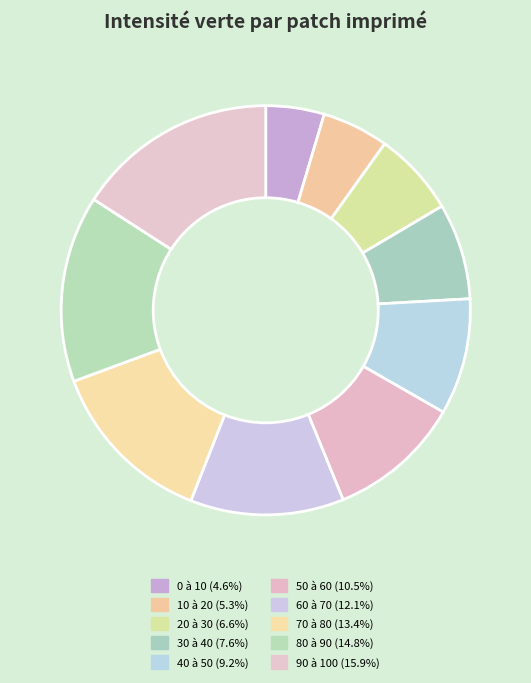

Count the number of slices in the pie.

10